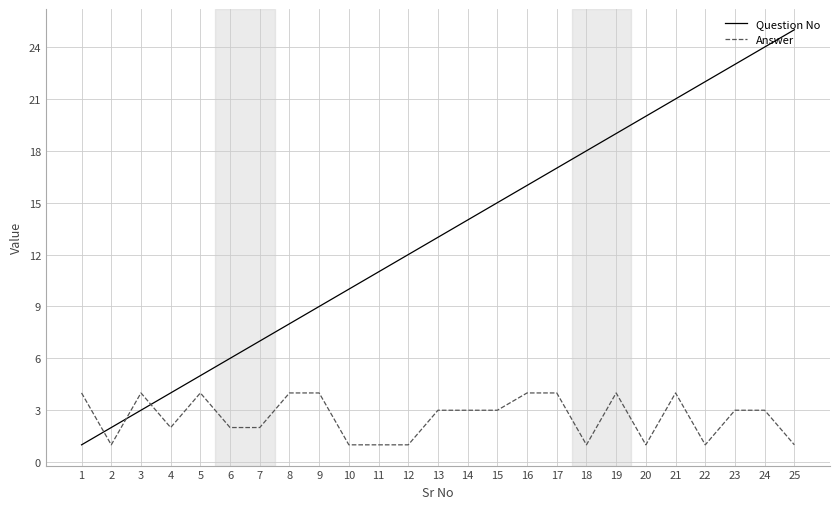

Rank the series by their average value, from highest to lowest.

Question No, Answer